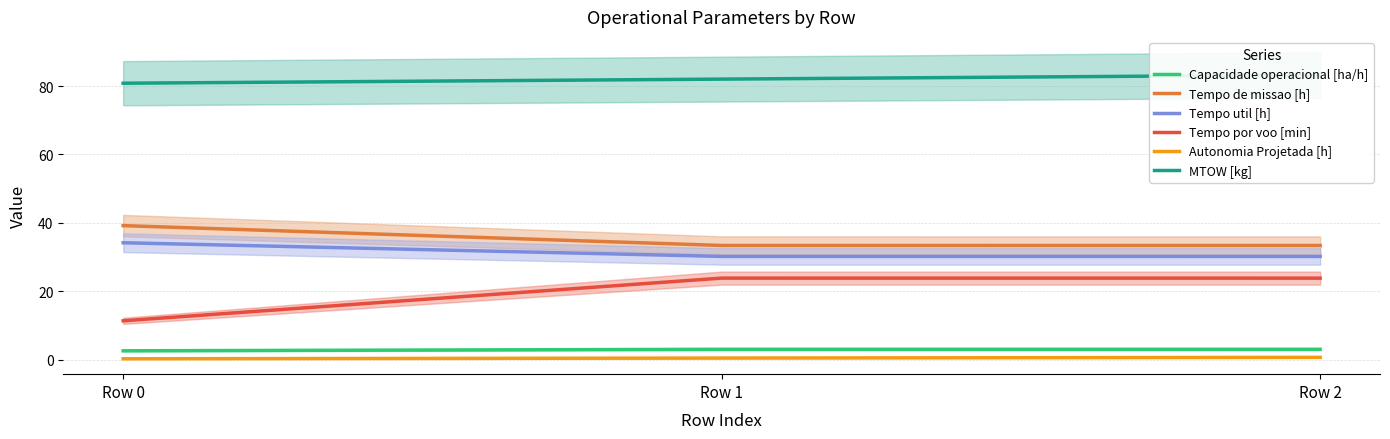

Which series has the largest total across all categories?

MTOW [kg]